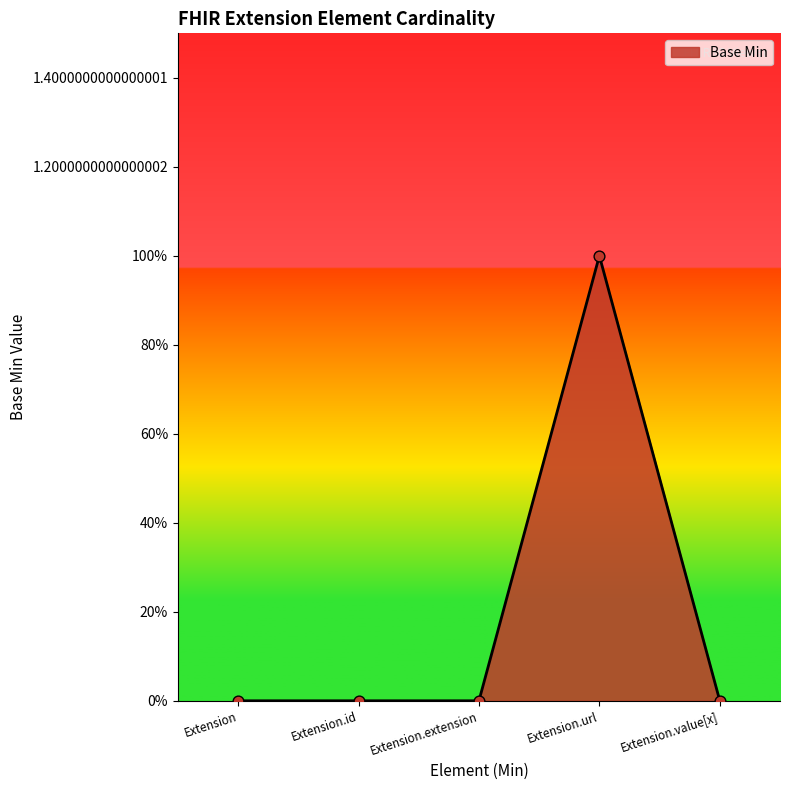

Is this an area chart (filled region under the line)?

Yes